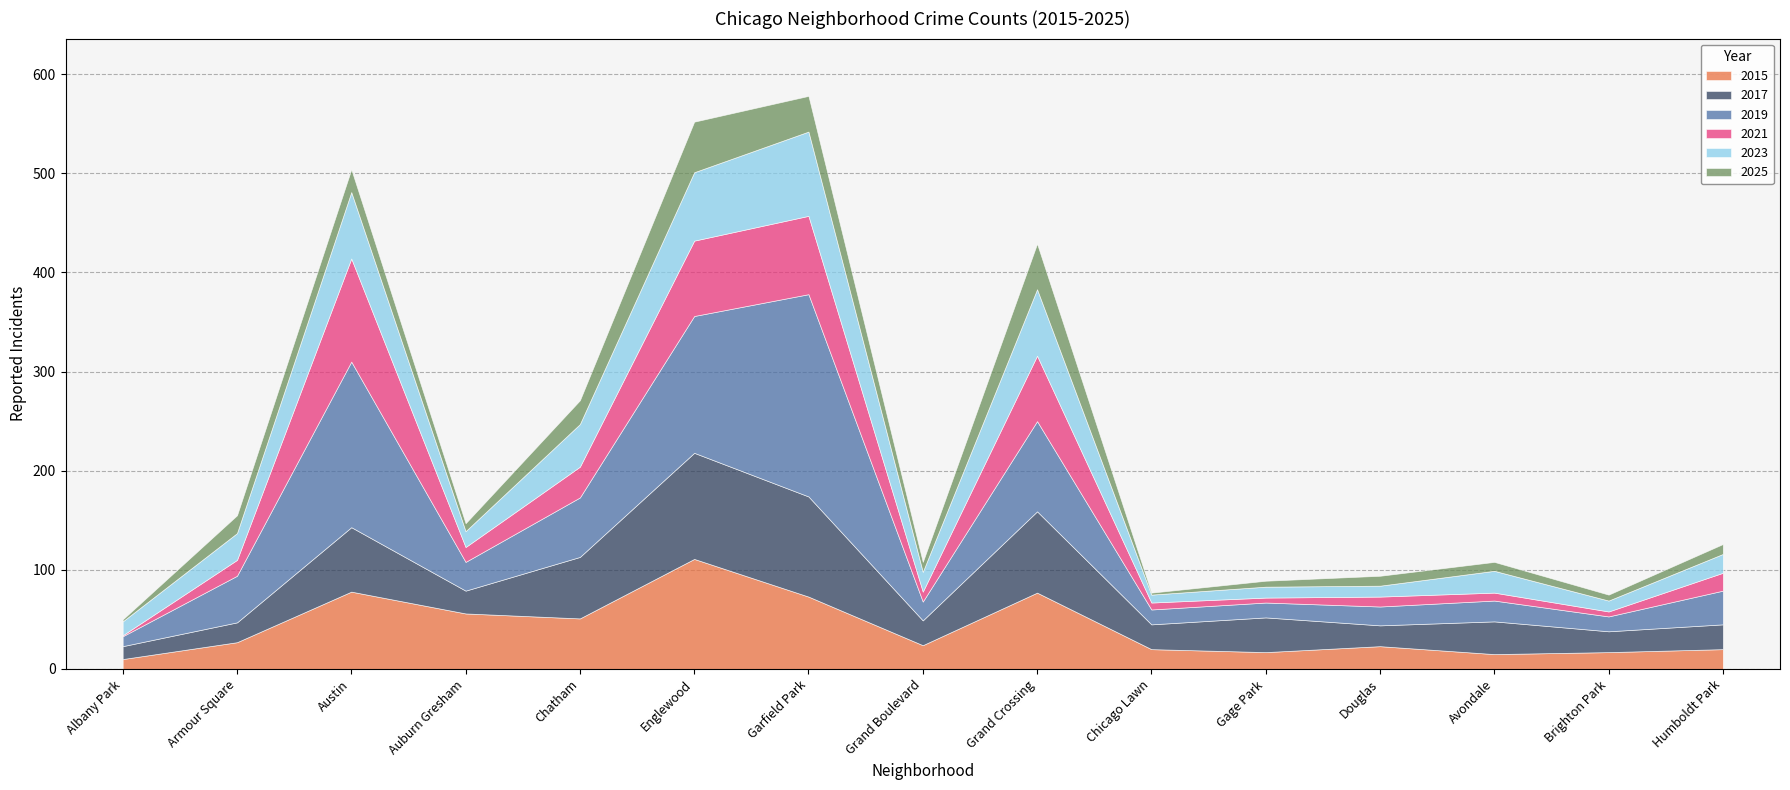

Which series ends up on top after the final intersection of 2021 and 2017?

2017